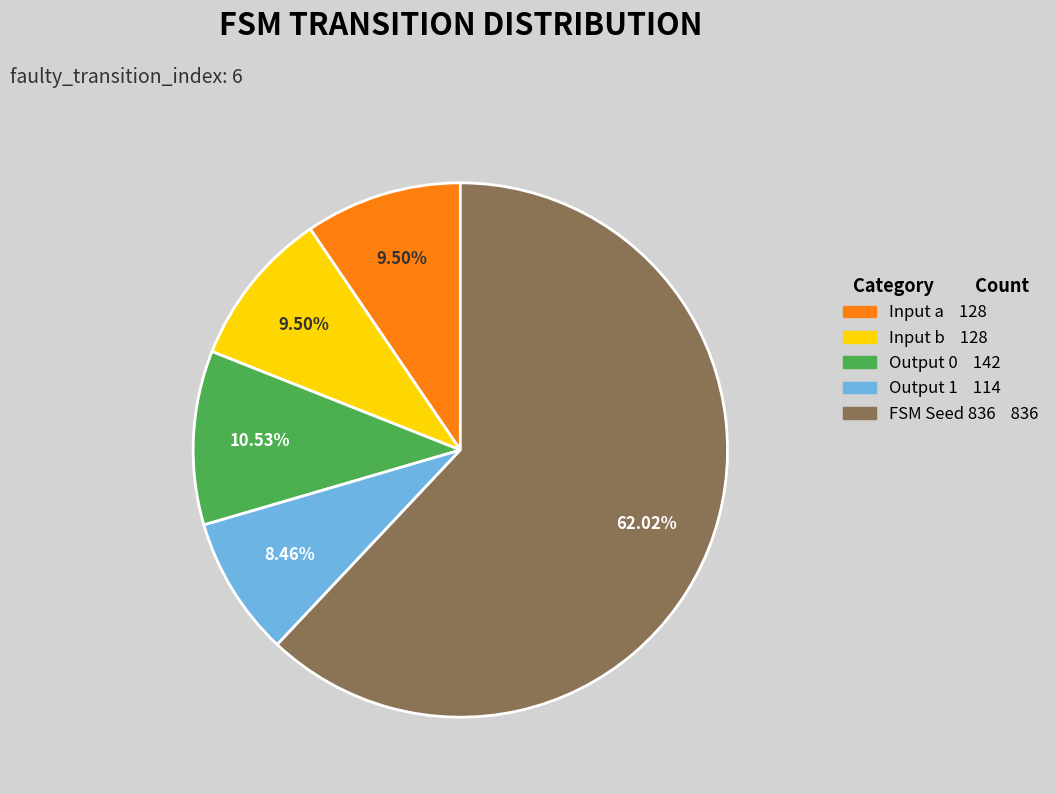

Is there any slice that represents more than half of the pie?

Yes